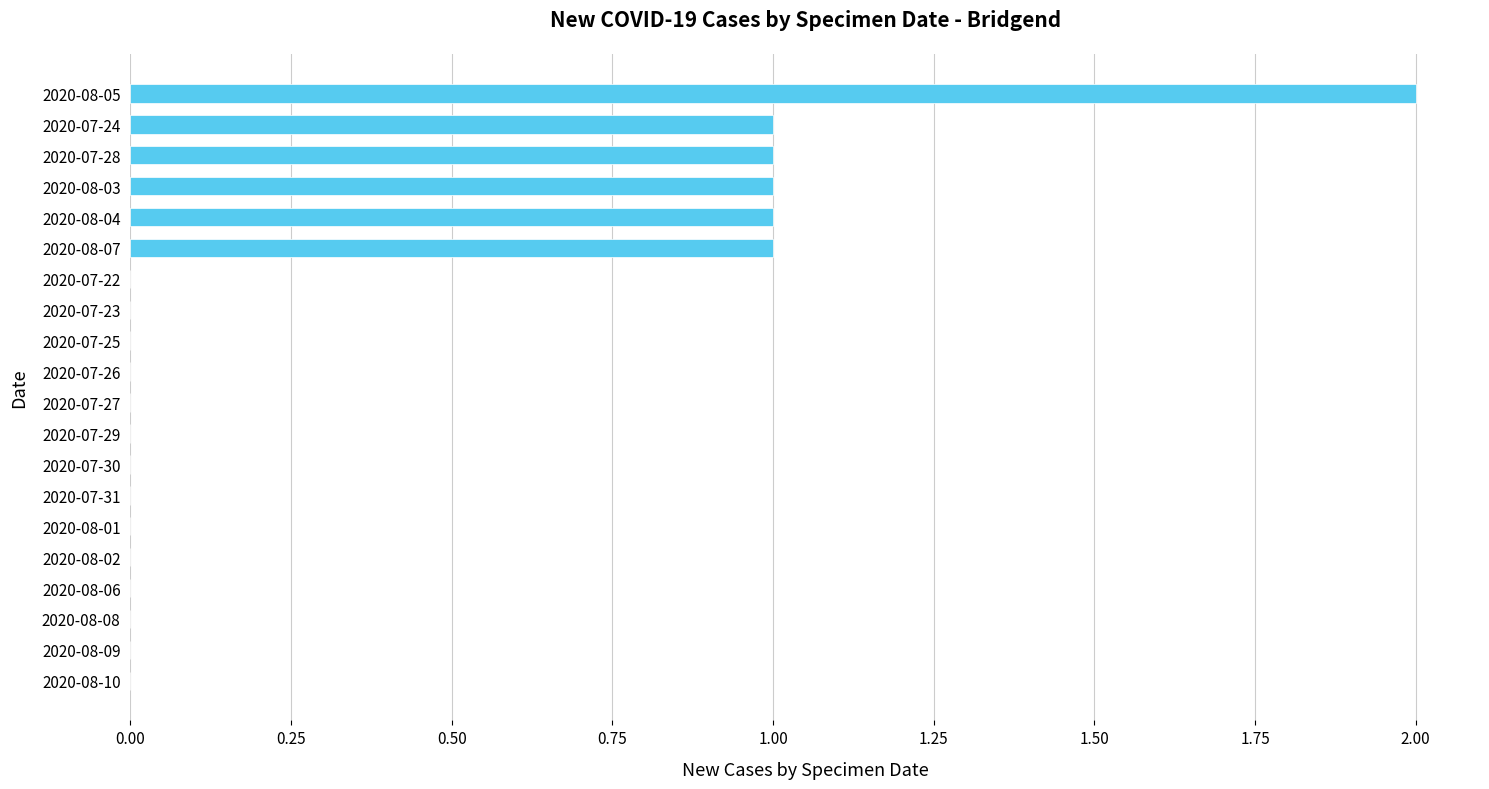

Which label corresponds to the largest value in the chart?

2020-08-05